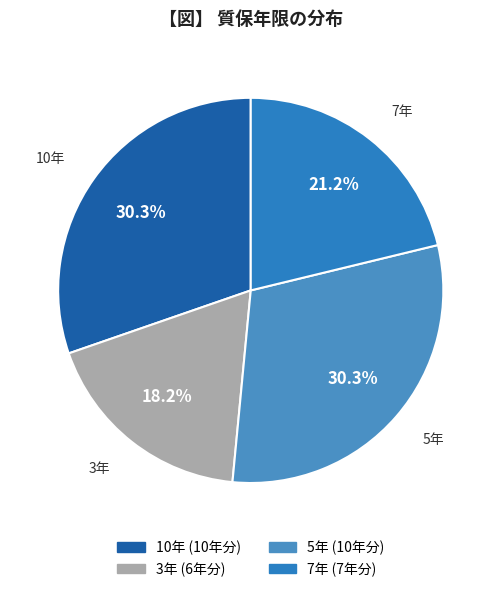

To the nearest percent, what is the average slice percentage?

25%